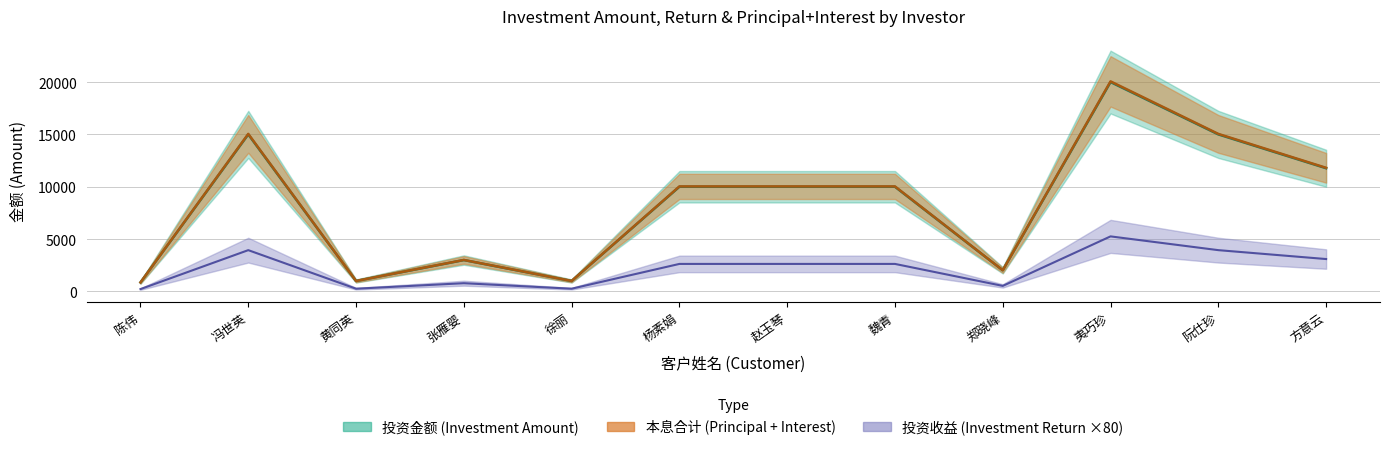

Rank the series at 赵玉琴 from lowest to highest value.

投资收益, 投资金额, 本息合计